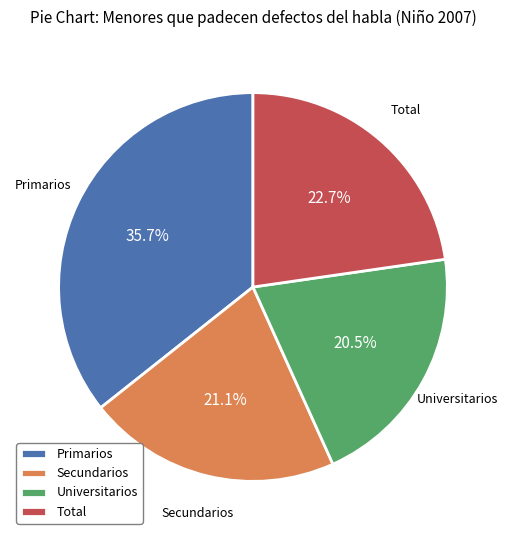

The Secundarios slice represents 11% of the pie. True or false?

False